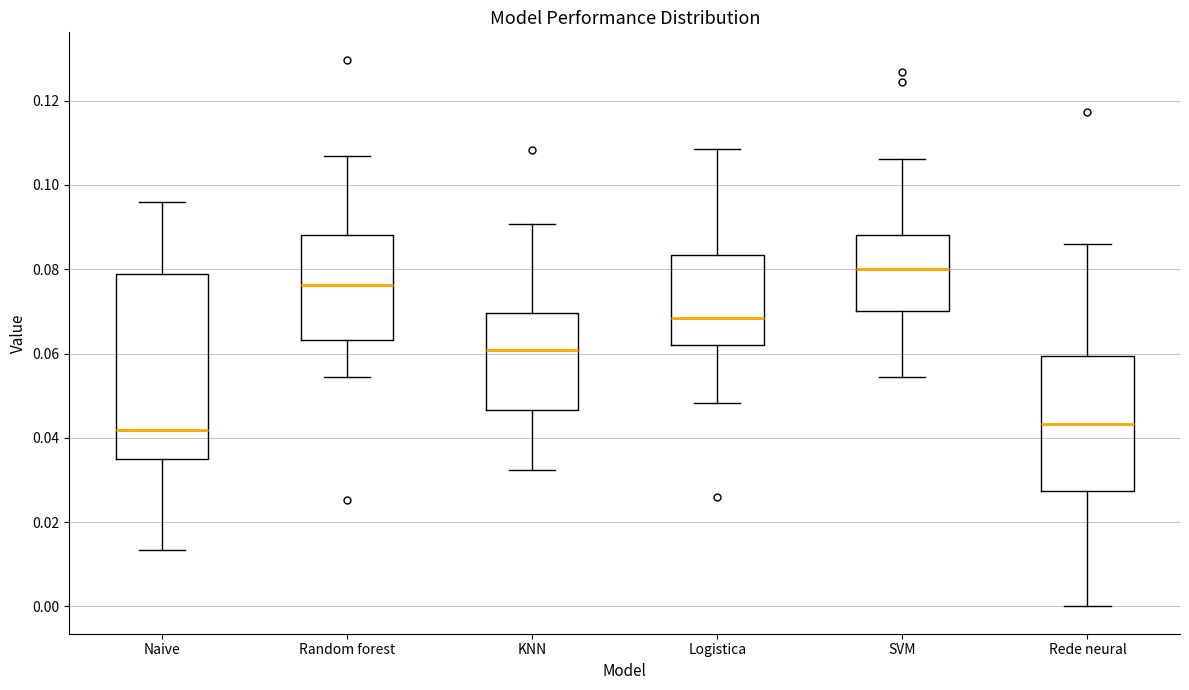

Which box has the highest median line?

SVM